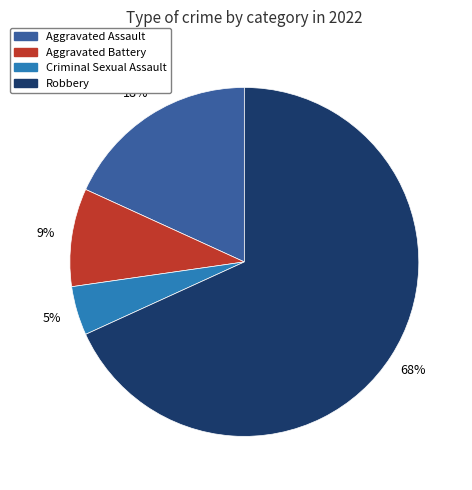

Is it true that Aggravated Assault is 8% of the pie?

False